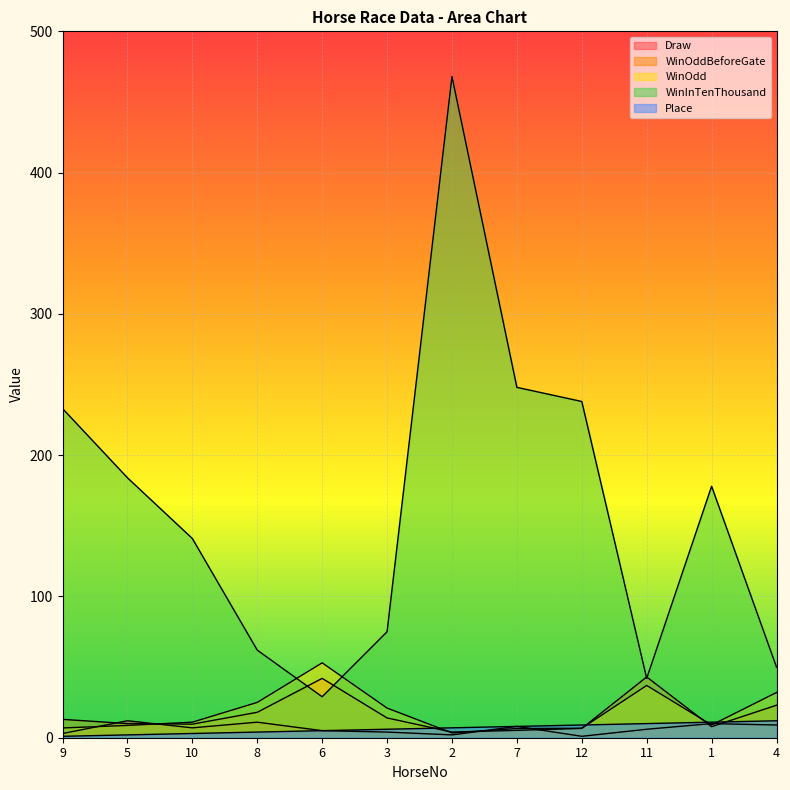

How many lines are shown in the chart?

5